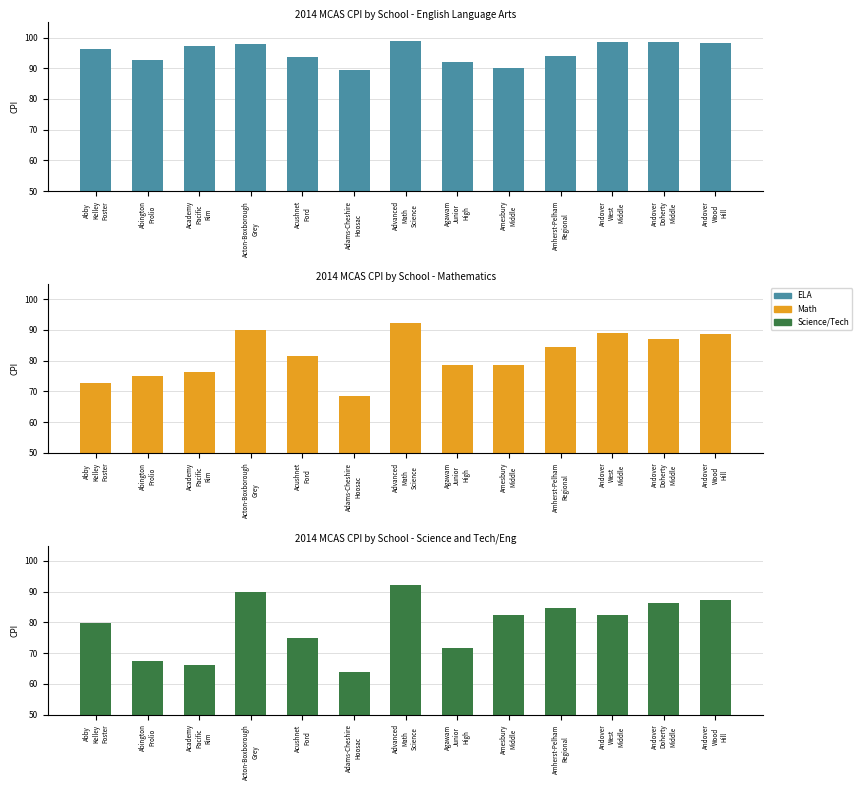

List the series in order of their peak value, highest first.

ENGLISH LANGUAGE ARTS, MATHEMATICS, SCIENCE AND TECH/ENG